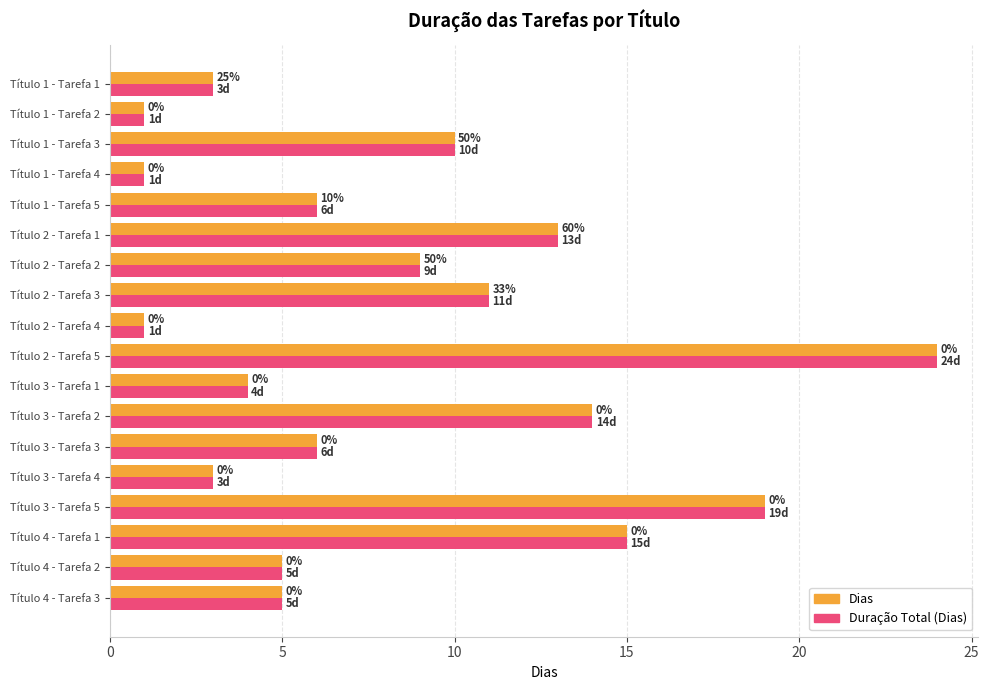

Which series has the largest total across all categories?

Duração Total (Dias)